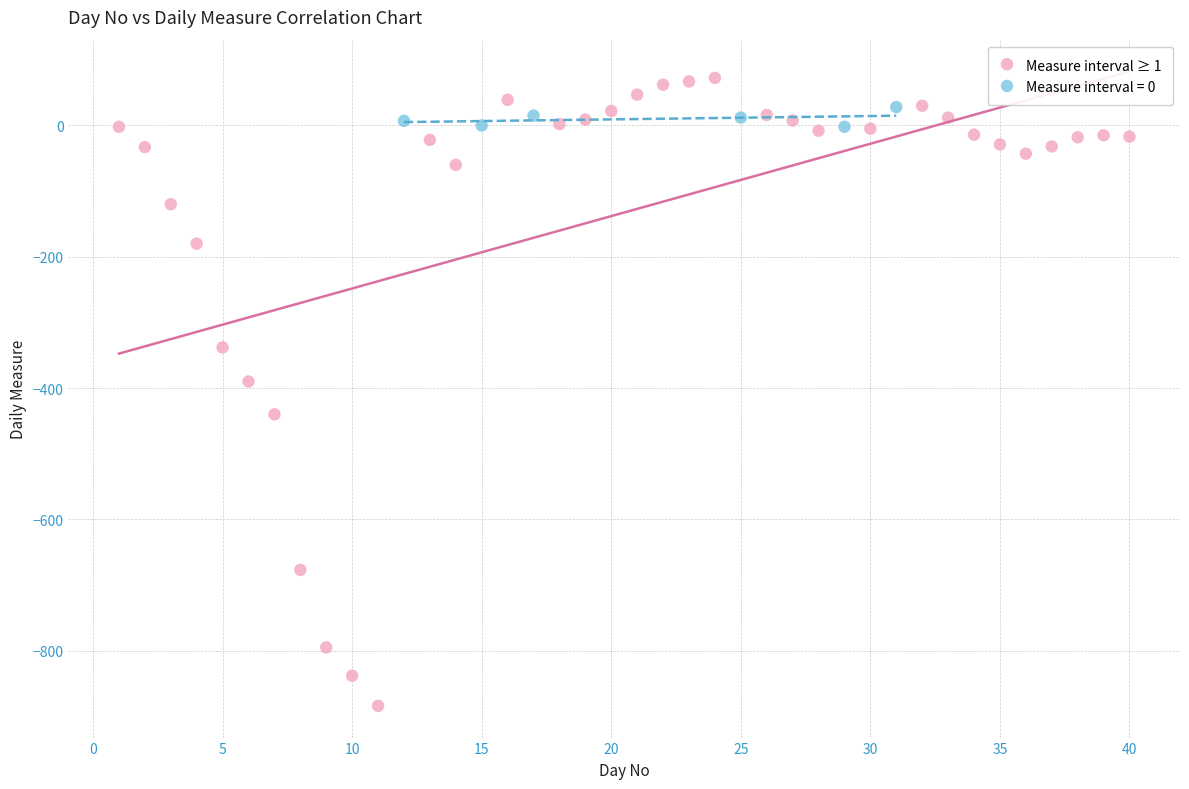

Which series has the widest spread of Y values?

Measure interval ≥ 1